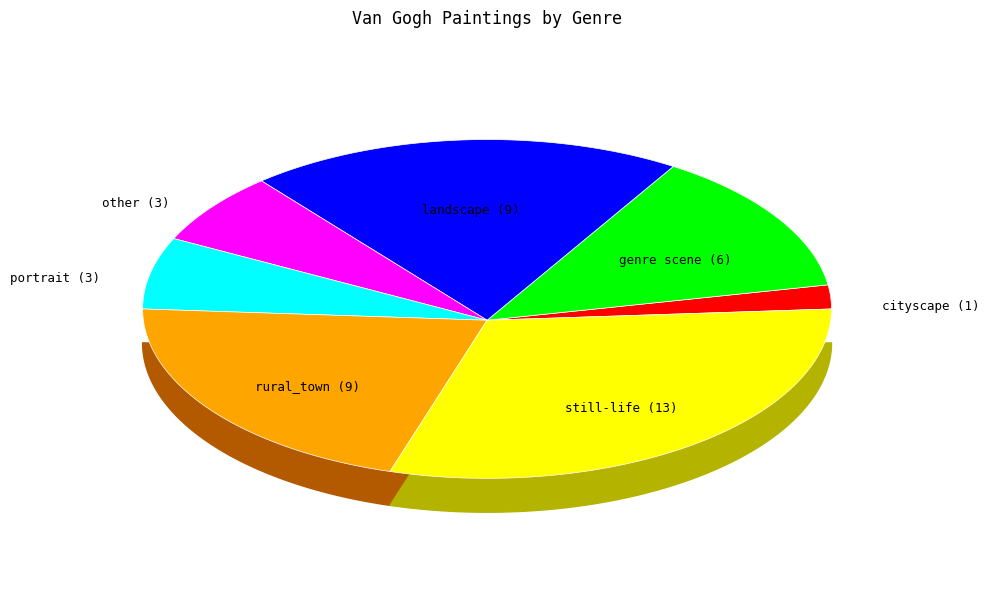

What percentage is NOT represented by other?

93.2%